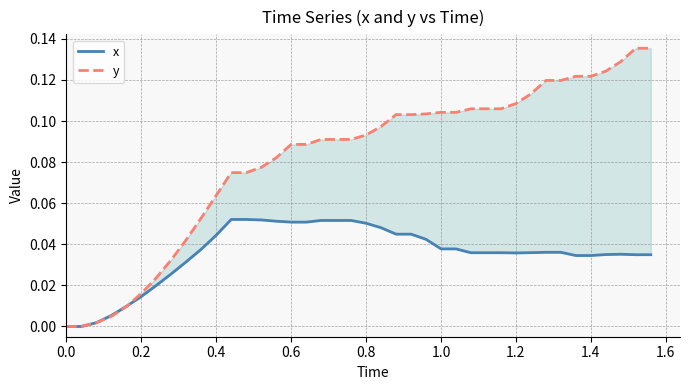

The value of x at 14 is 0.1. True or false?

False